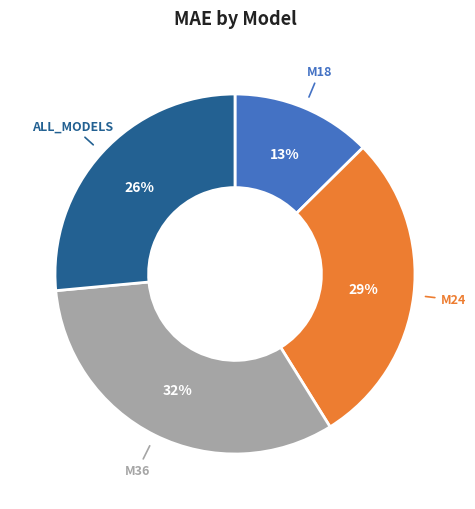

True or false: M36 accounts for 32% of the total.

True